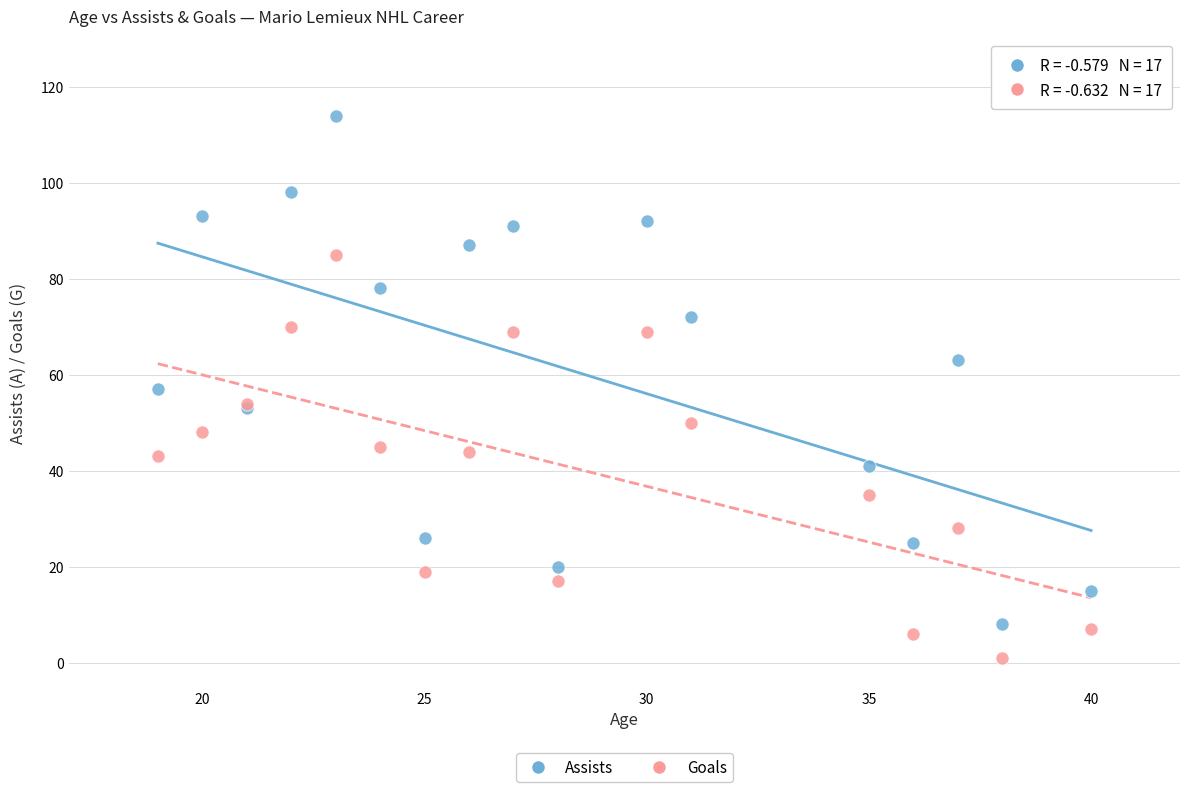

What are all the series names shown in the legend?

Assists, Goals